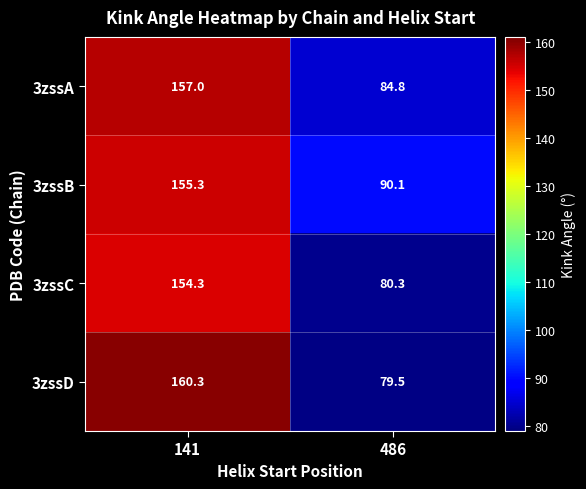

How many data points does each series have?

2